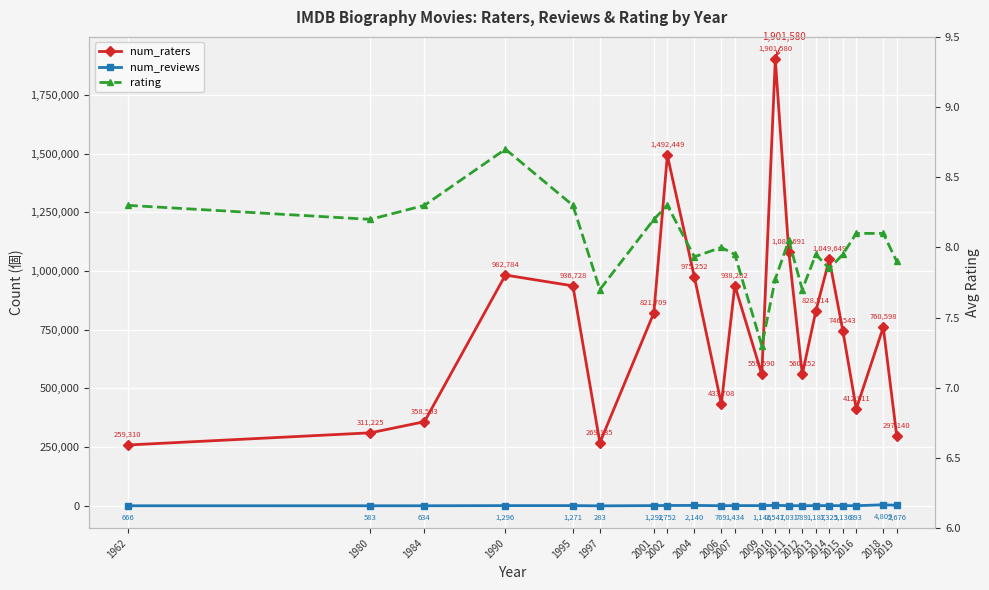

What is the difference between the second highest and minimum values in the num_raters series?

1233139.0